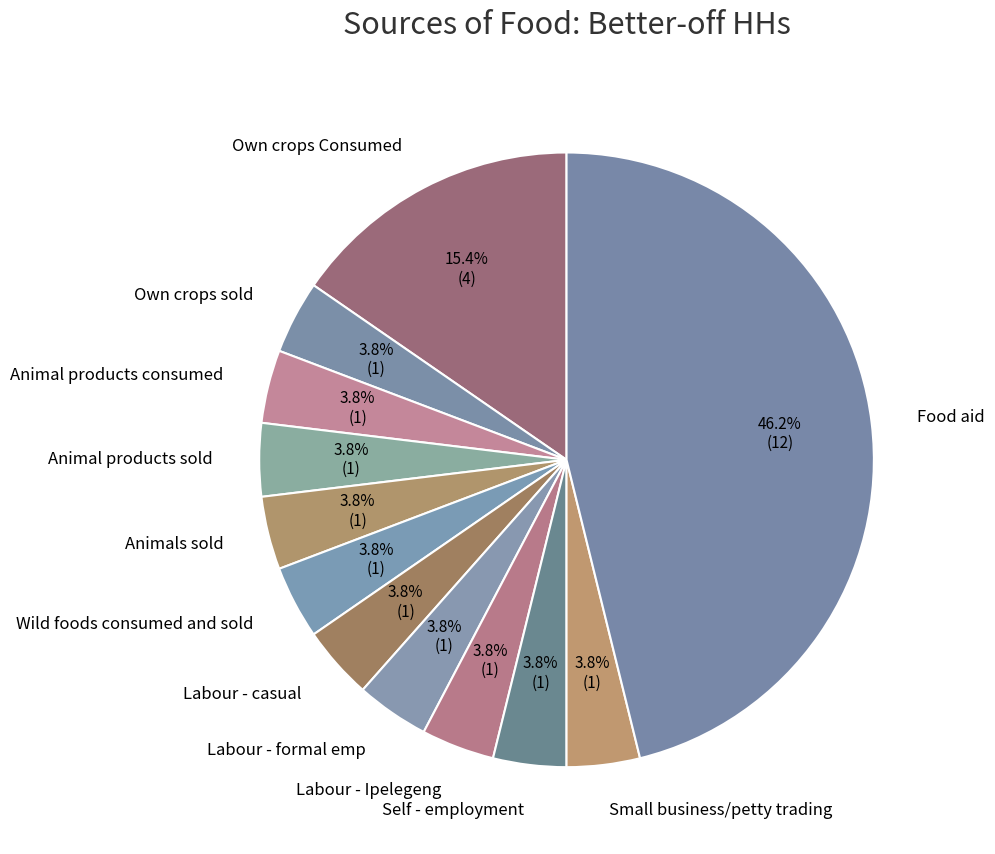

To the nearest percent, what portion does Labour - casual represent?

4%